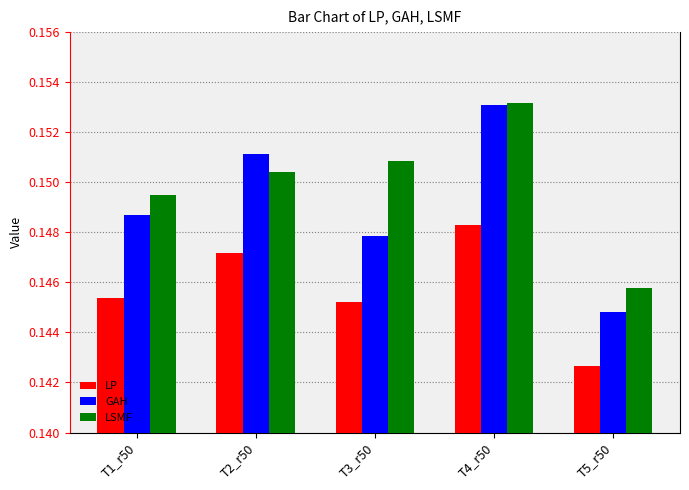

What is the sum of all LP values?

0.7